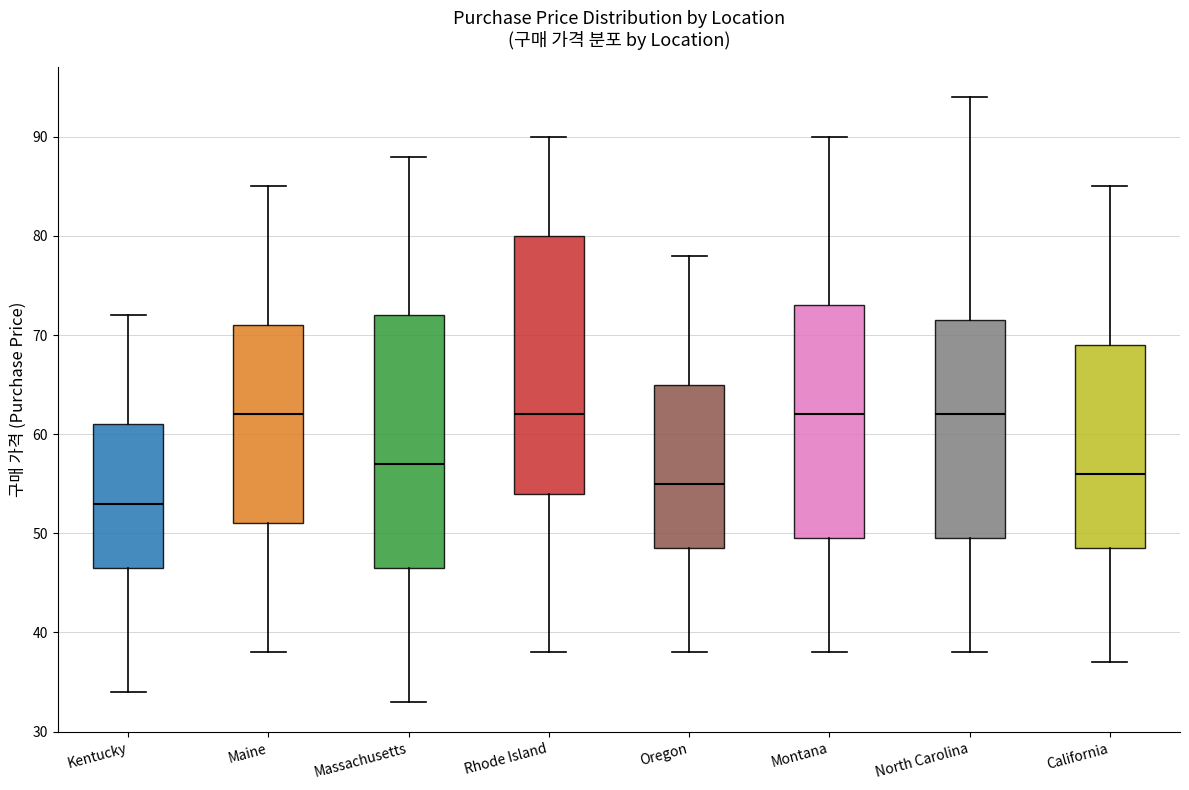

Where is the upper edge of the box for North Carolina on the y-axis? The values are not printed on the chart, so give them approximately, as read against the axis.

72